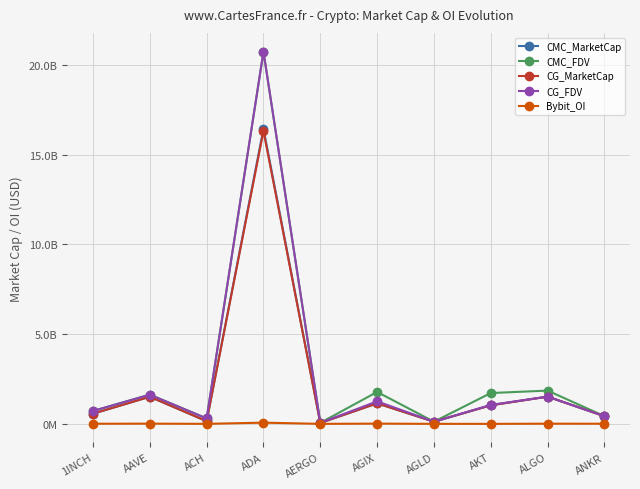

True or false: CG_MarketCap has more than 0 interior local peaks.

True